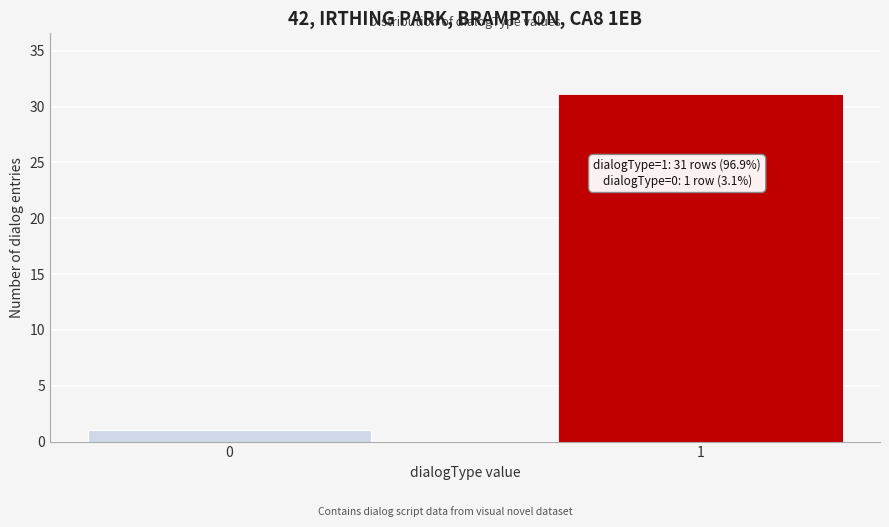

Reading left to right, extract all data points from this chart.

0=1	1=31